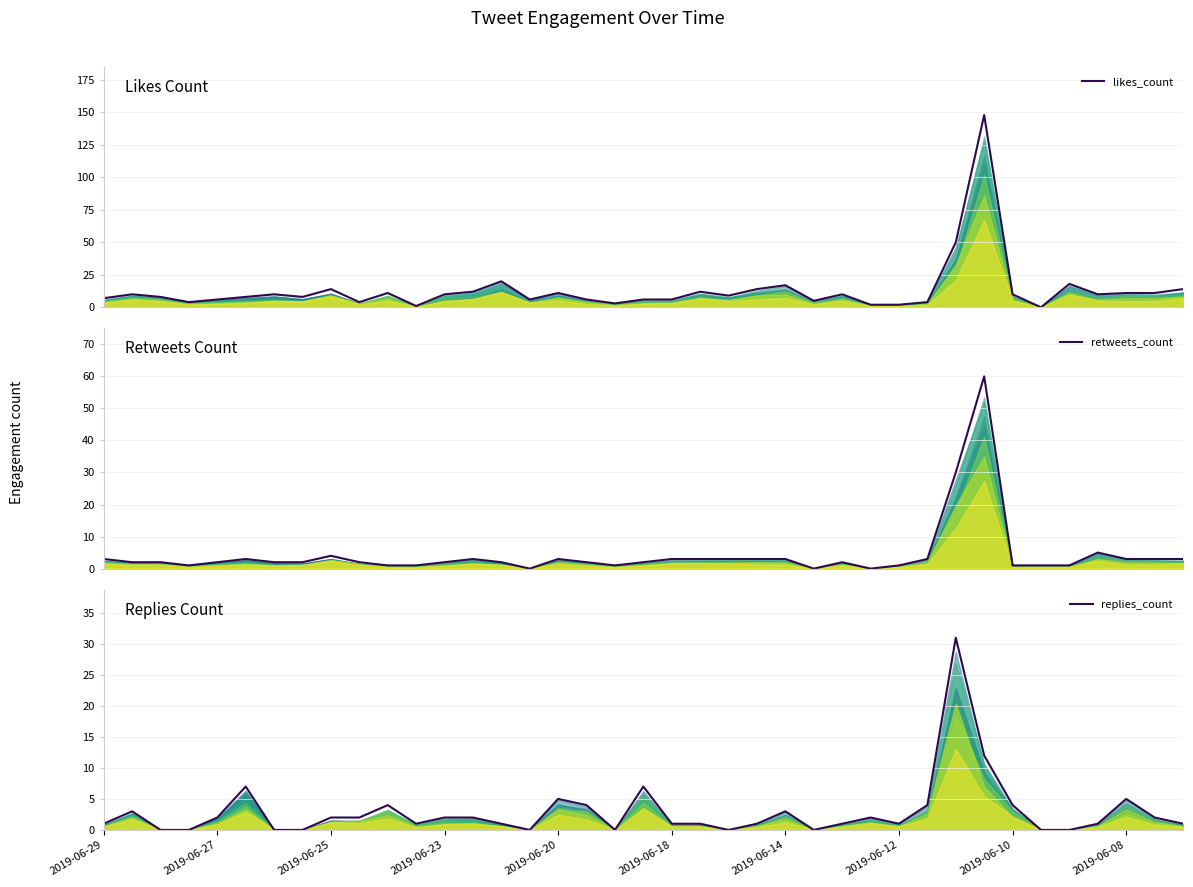

After their last crossing, which series has the higher values: retweets_count or replies_count?

retweets_count